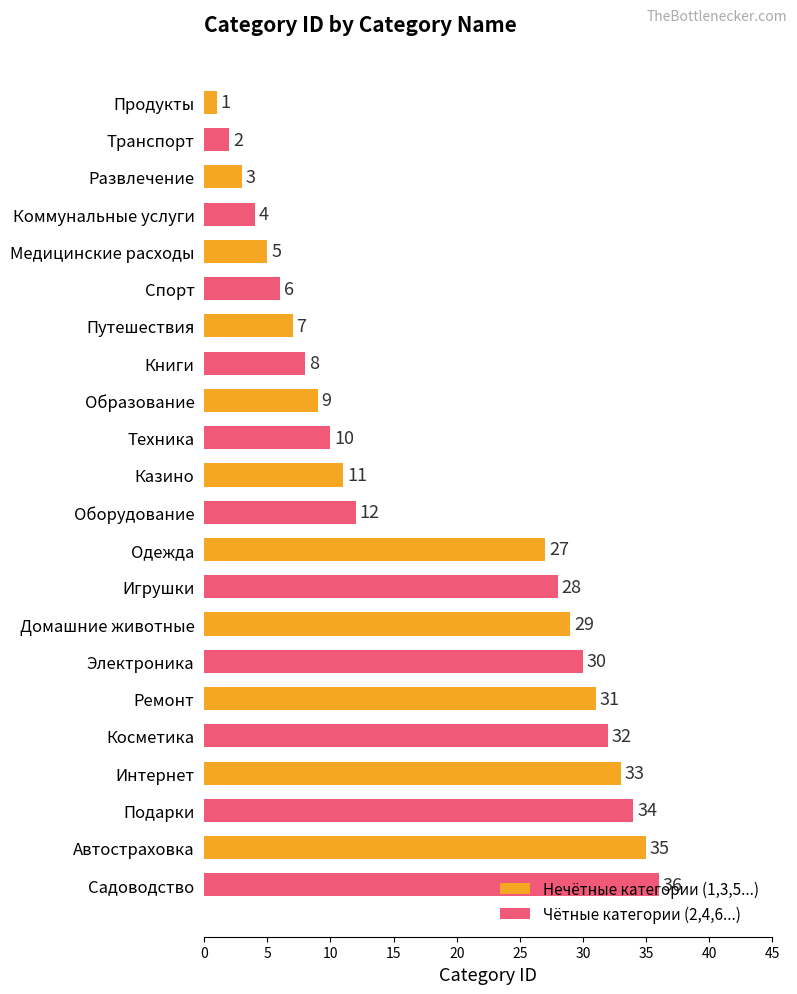

The Чётные категории (2,4,6...) series shows 7 at Образование. True or false?

False